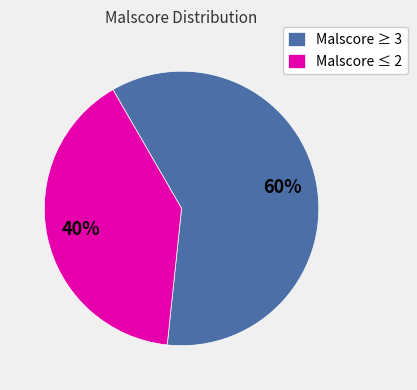

Which category has the biggest portion of the pie?

Malscore ≥ 3